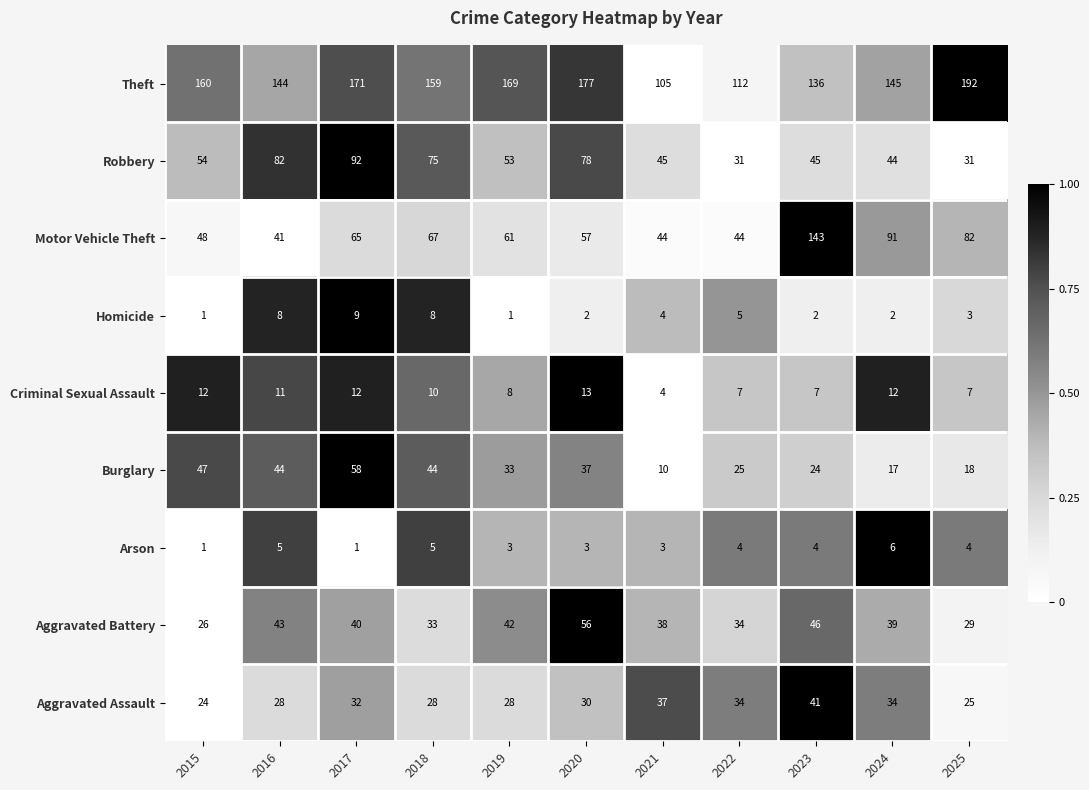

True or false: Aggravated Assault has a value of 44 at 2025.

False